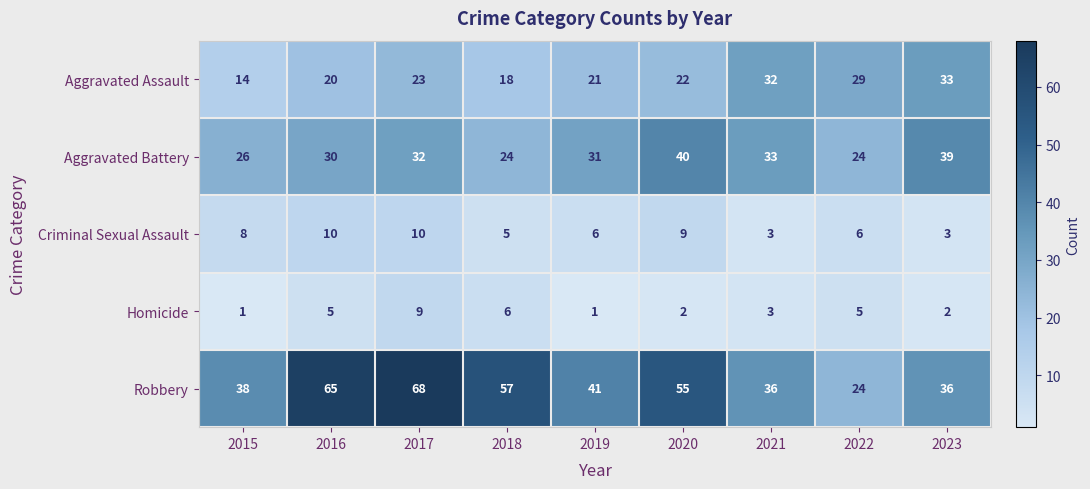

What is the sum of all Aggravated Assault values?

212